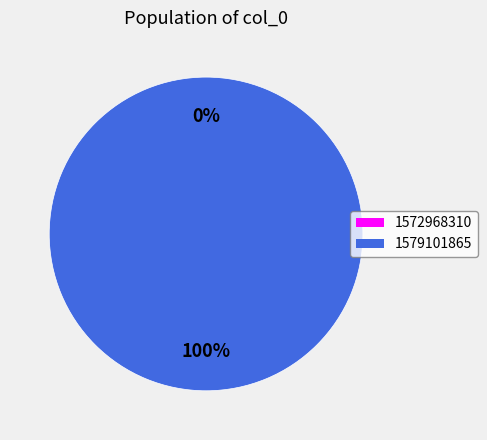

Does 1579101865 represent more than half of the total?

Yes